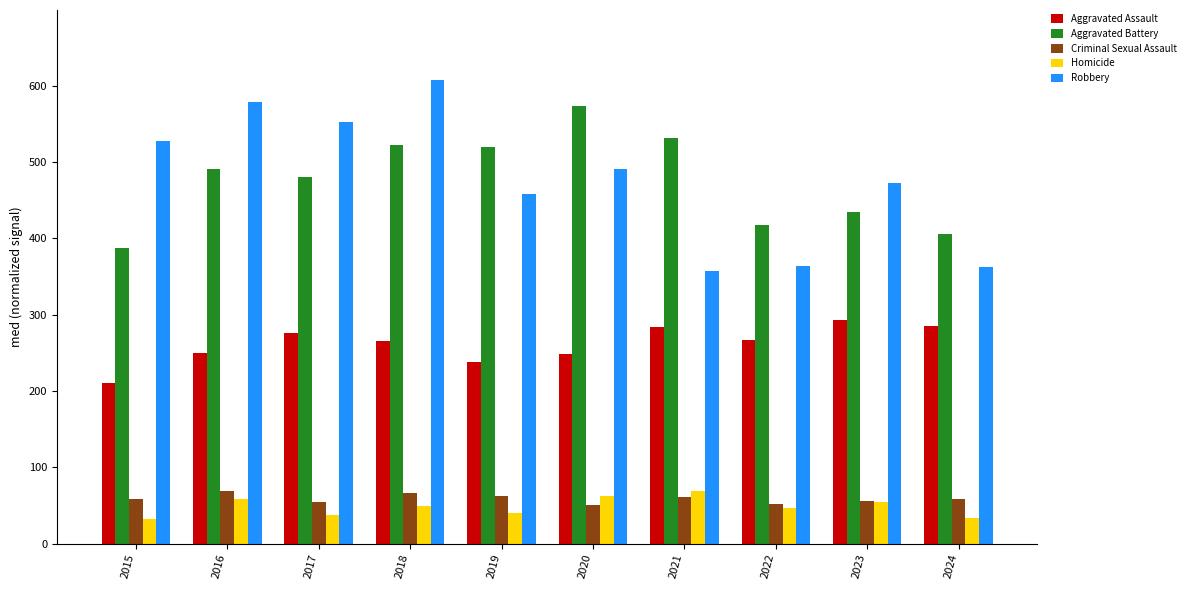

How many bars are there in total?

50